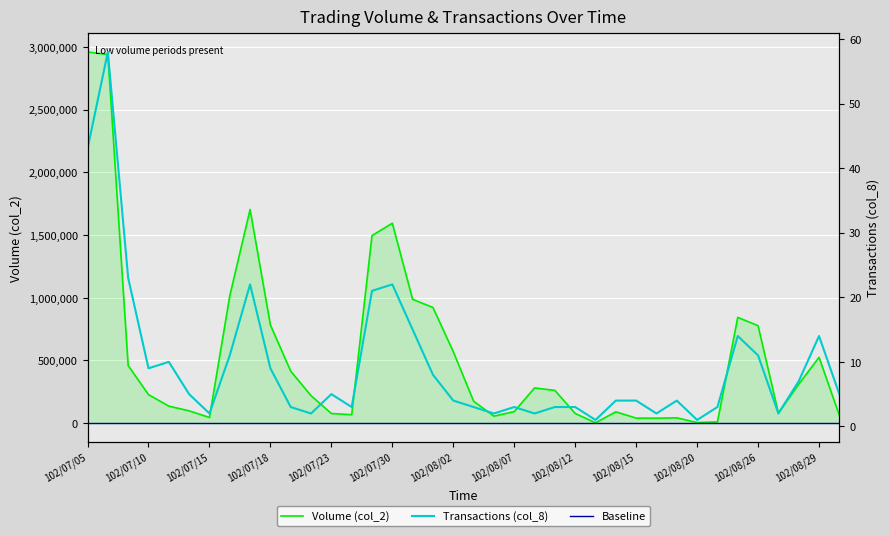

The value of Volume (col_2) at 102/08/02 is 570750. True or false?

True